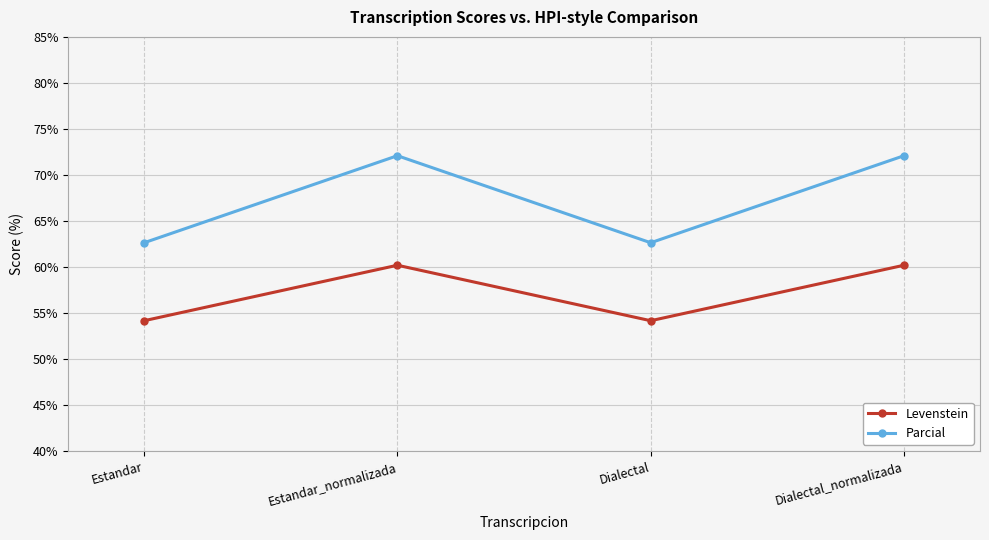

List the series in order of their overall mean, lowest first.

Levenstein, Parcial